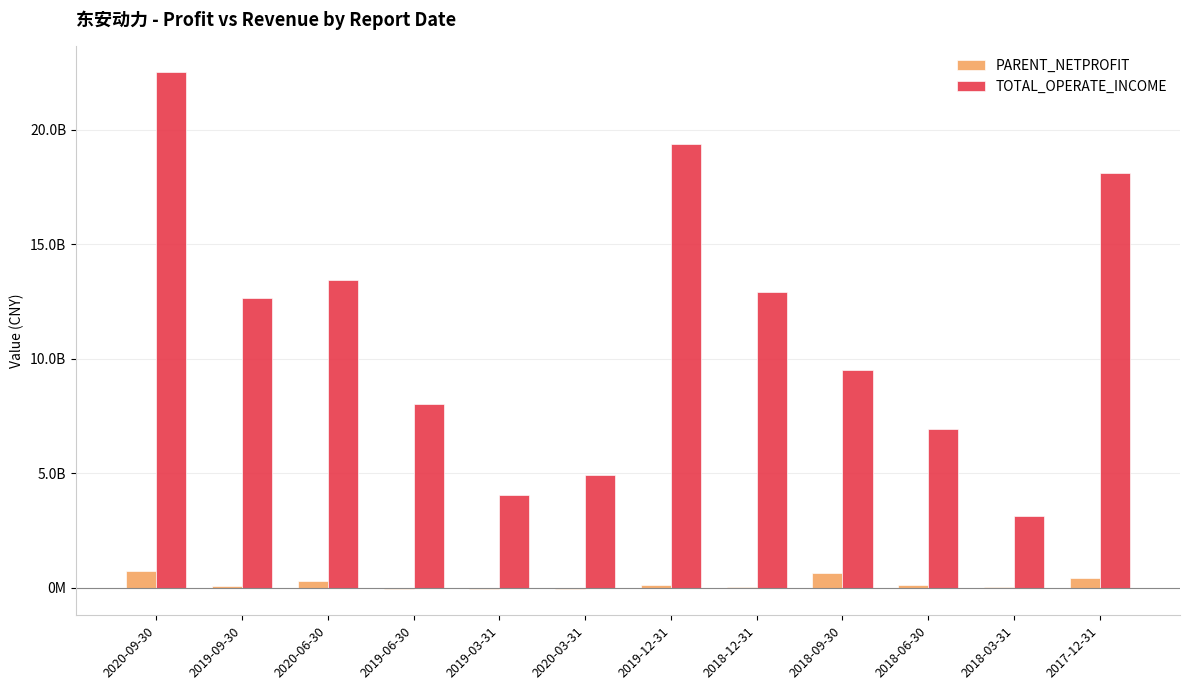

Which has a higher value, 2019-03-31 or 2018-12-31?

2018-12-31